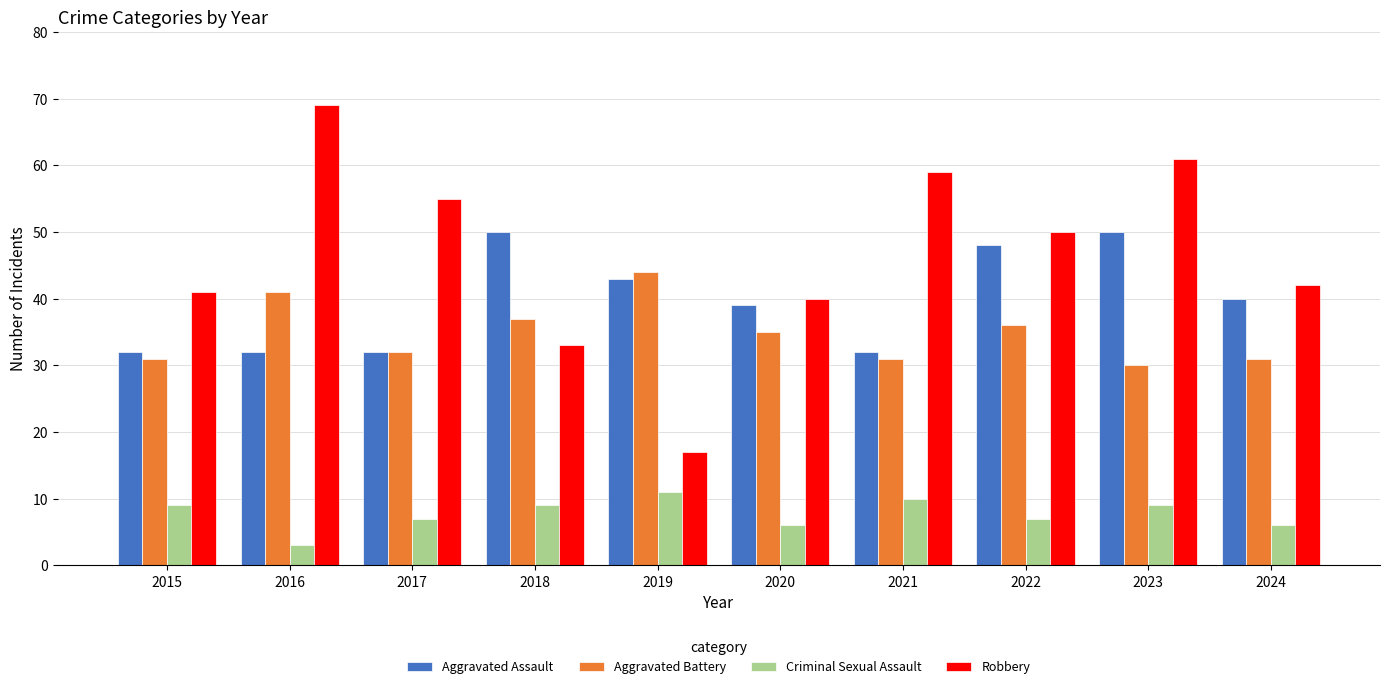

How many bars are there in total?

40